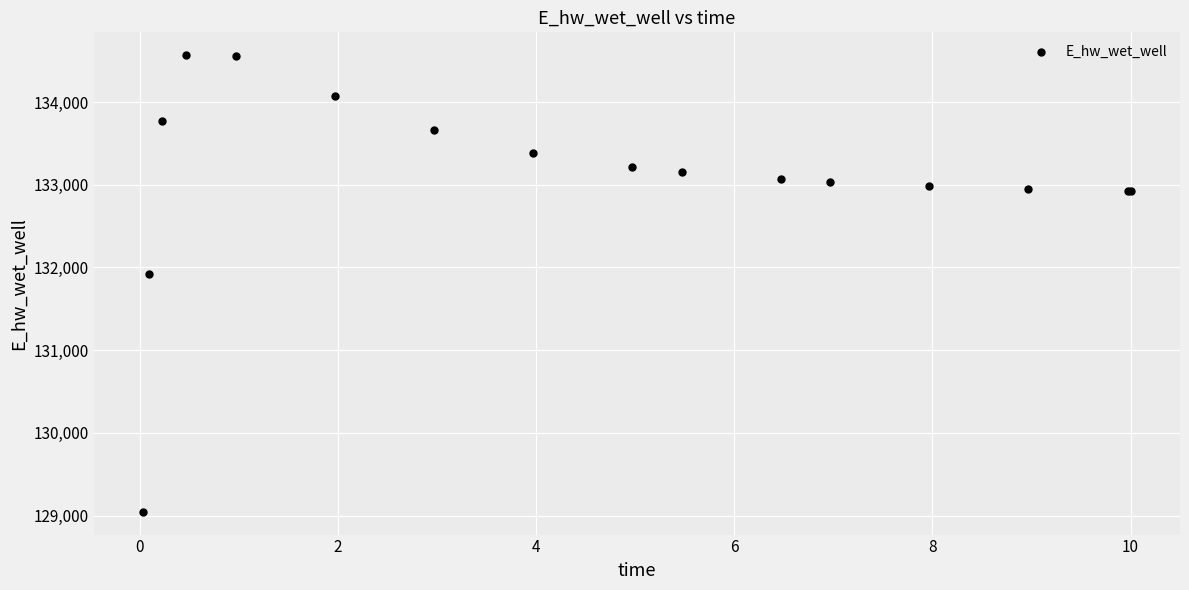

What Y value in the scatter plot is closest to 131806?

131926.4